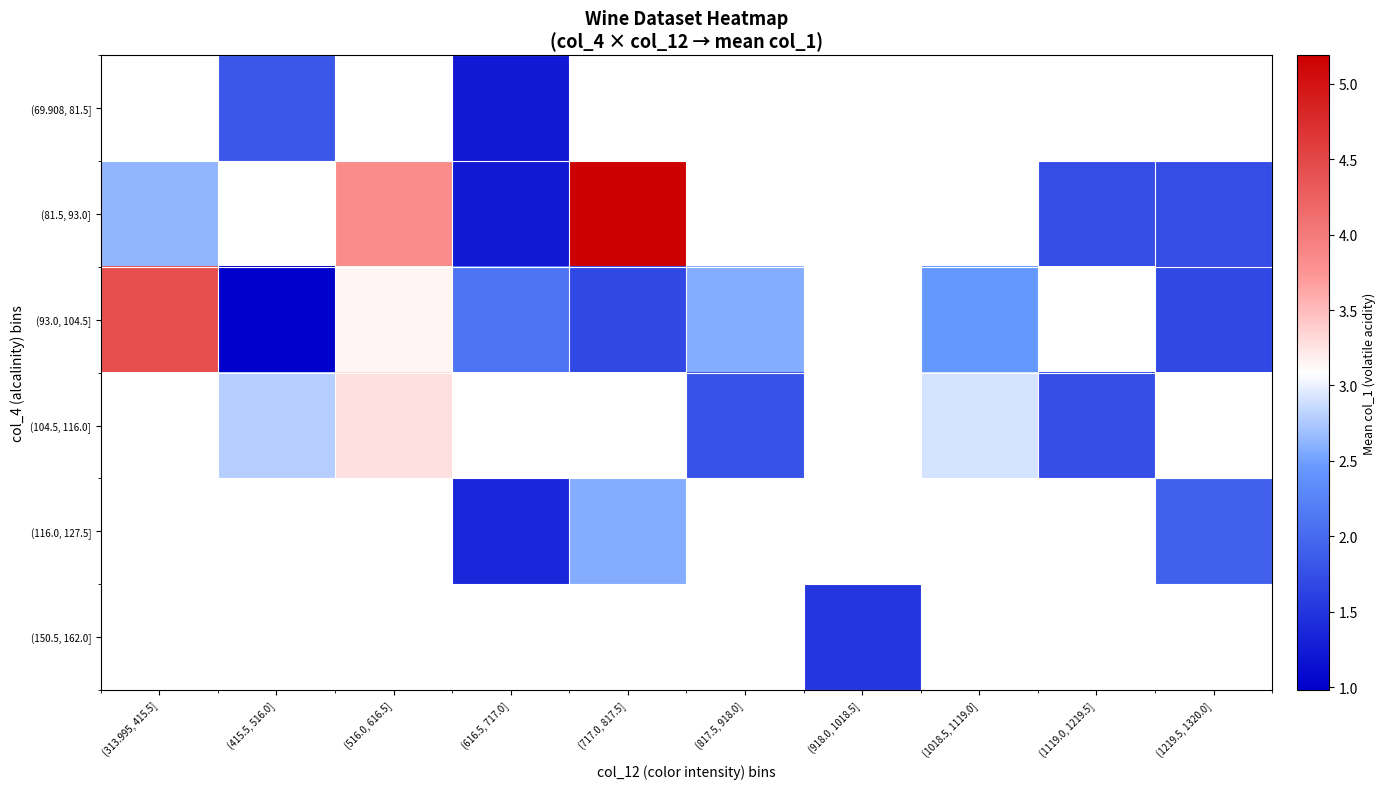

Which label corresponds to the largest value in the chart?

(717.0, 817.5]